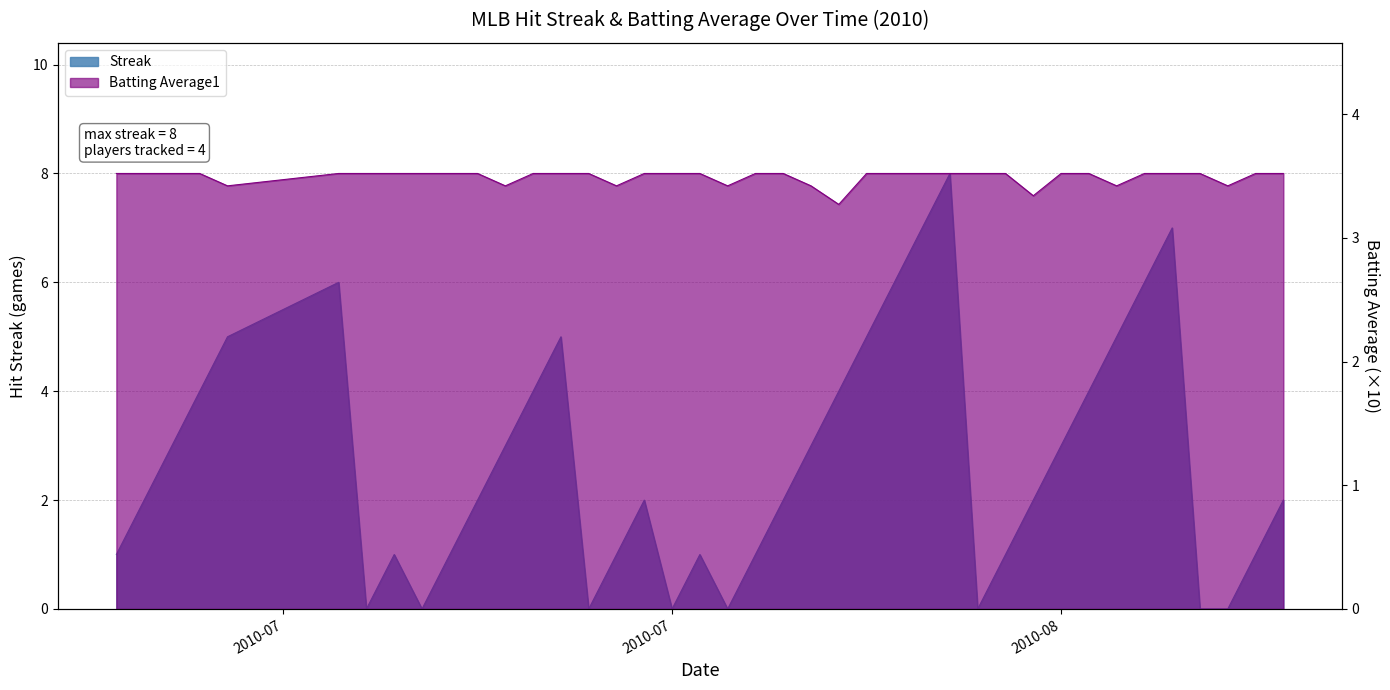

List the series in order of their peak value, lowest first.

Batting Average1, Streak